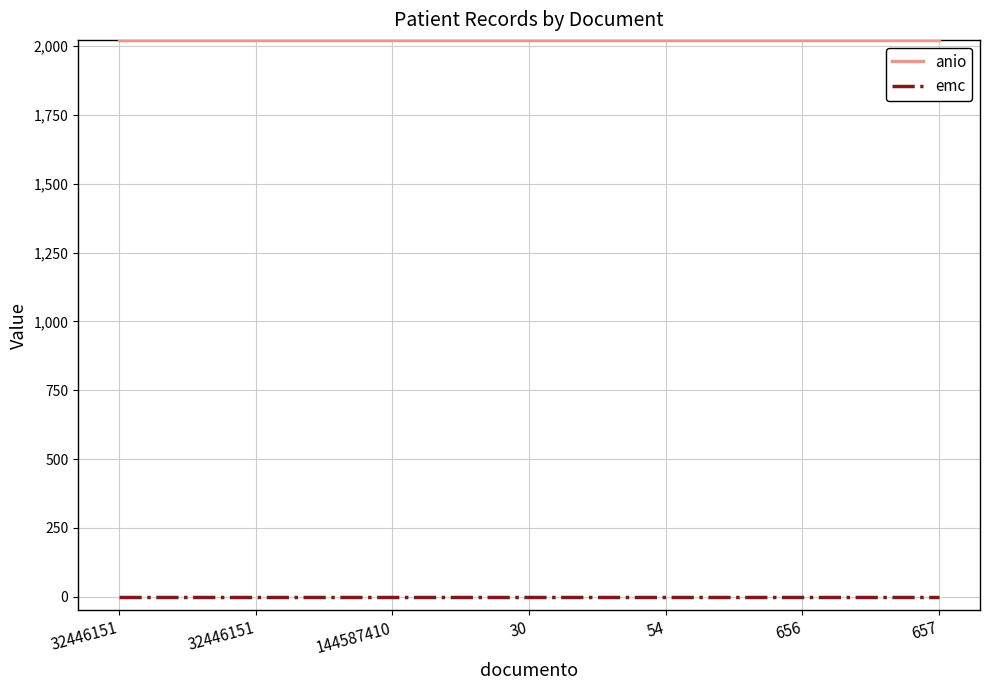

Which series has the largest range (max minus min)?

anio